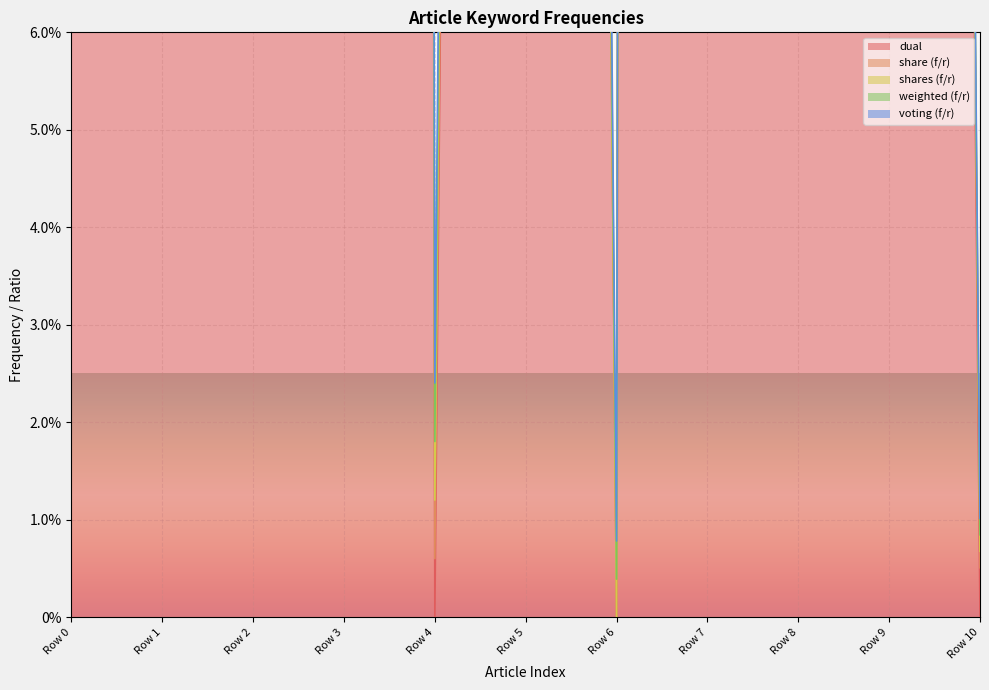

List the labels in order of voting (f/r) value, largest first.

Row 0, Row 2, Row 3, Row 4, Row 1, Row 6, Row 7, Row 5, Row 10, Row 9, Row 8